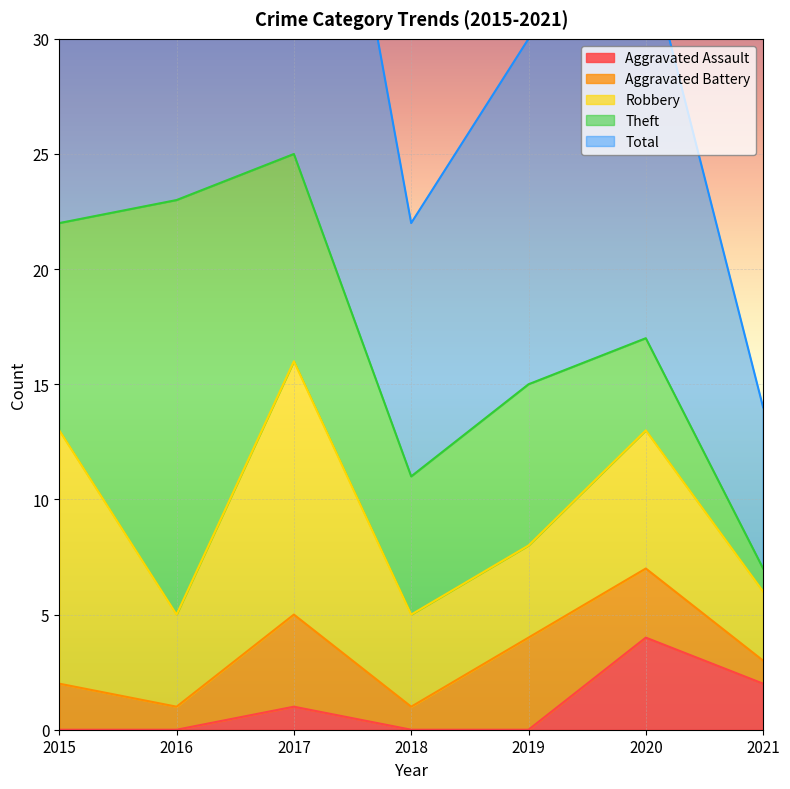

What is the value of the Theft point at the 6th from the left?

4